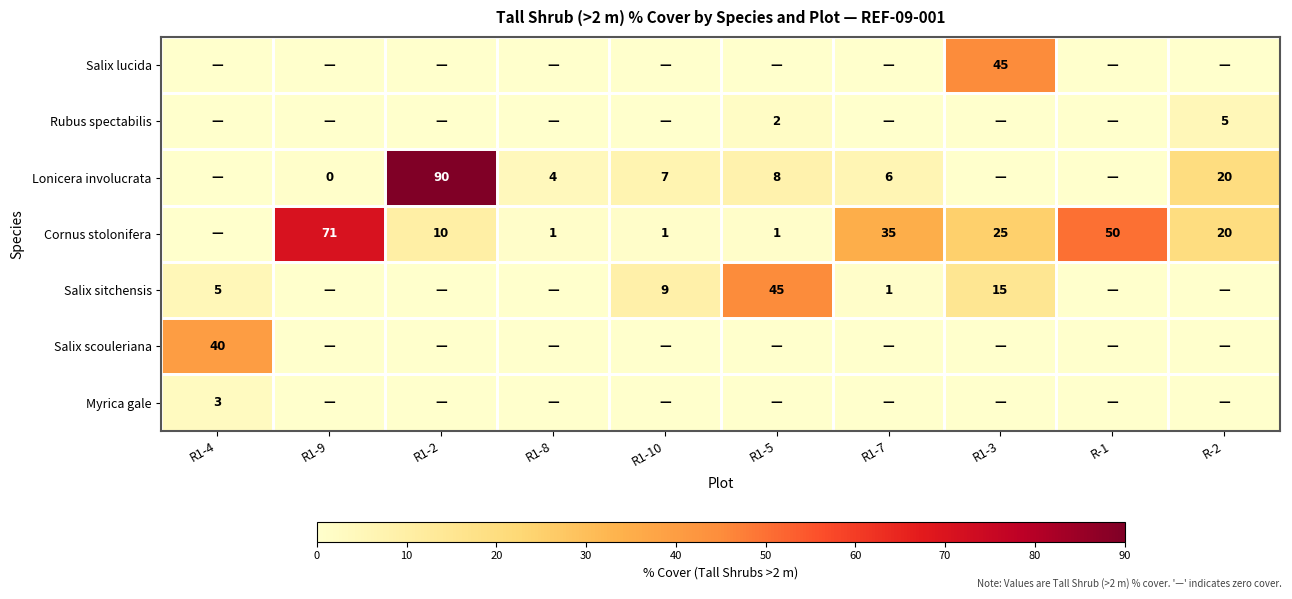

At which category is the sum across all series the highest?

R1-2